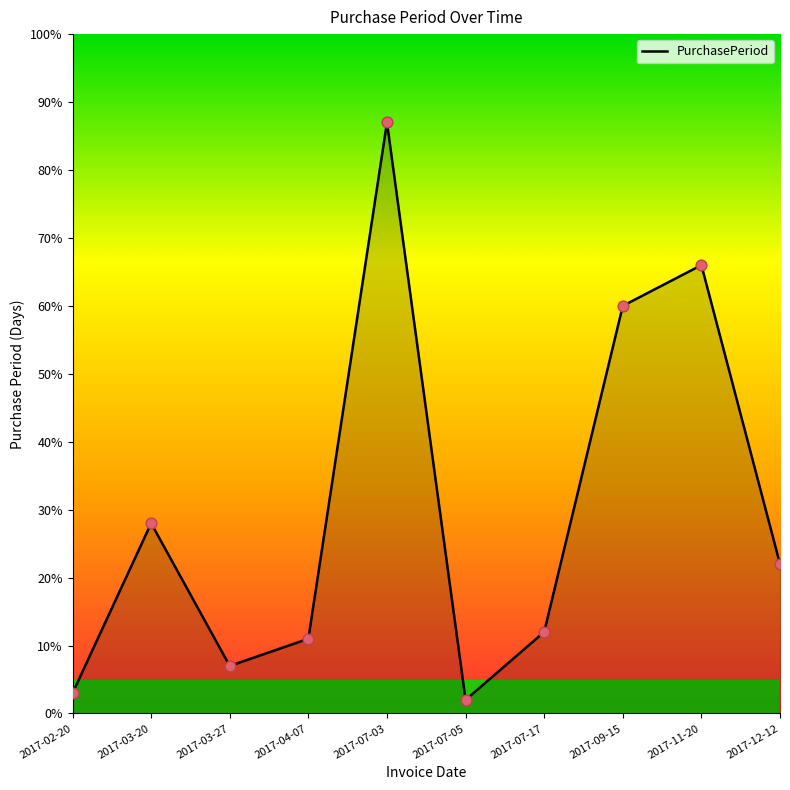

What is the change in value from 2017-04-07 to 2017-07-17?

+1